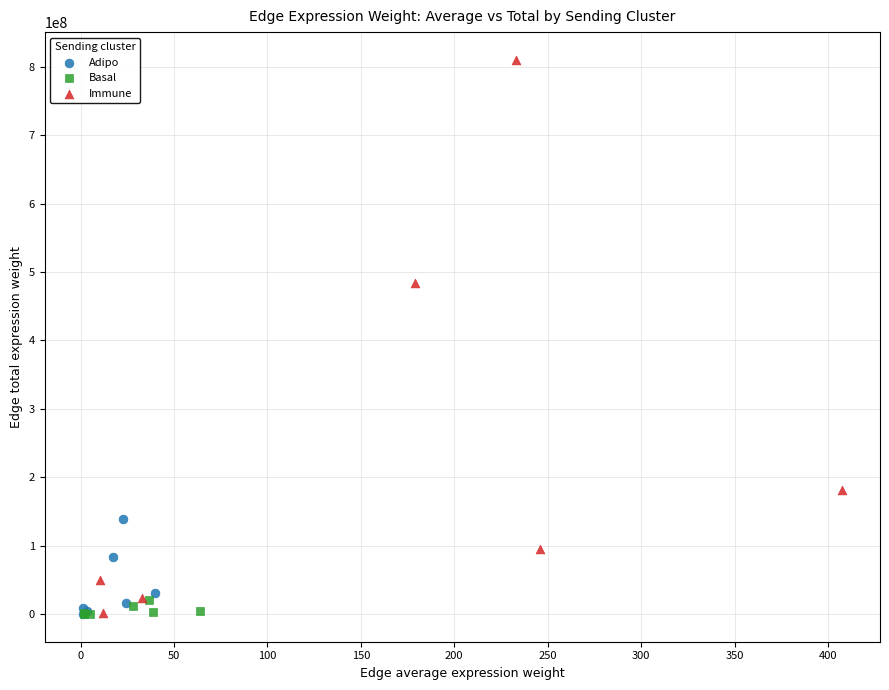

Which series has the largest Y range (max minus min)?

Immune